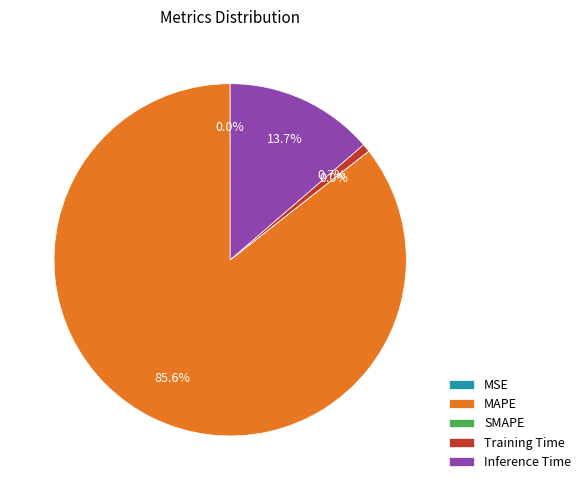

Is there any slice that represents more than half of the pie?

Yes